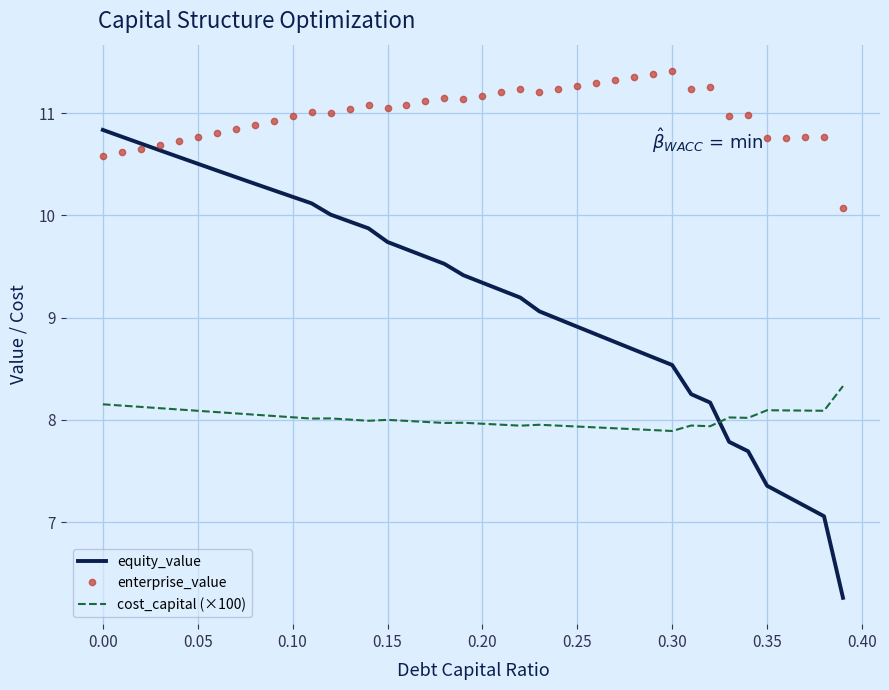

At how many categories does at least one series exceed 6?

40